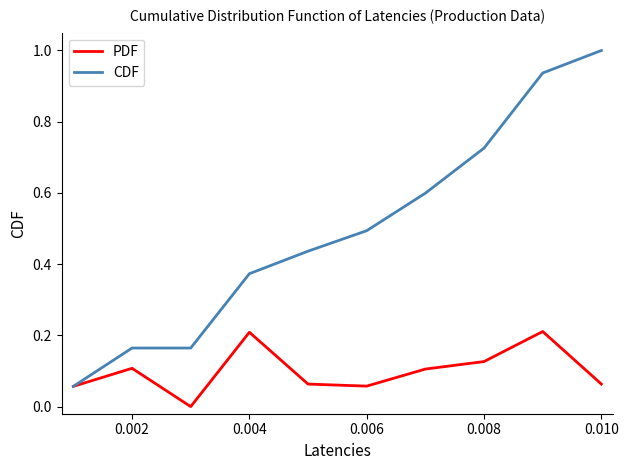

Rank the series by their maximum value, from highest to lowest.

CDF, PDF